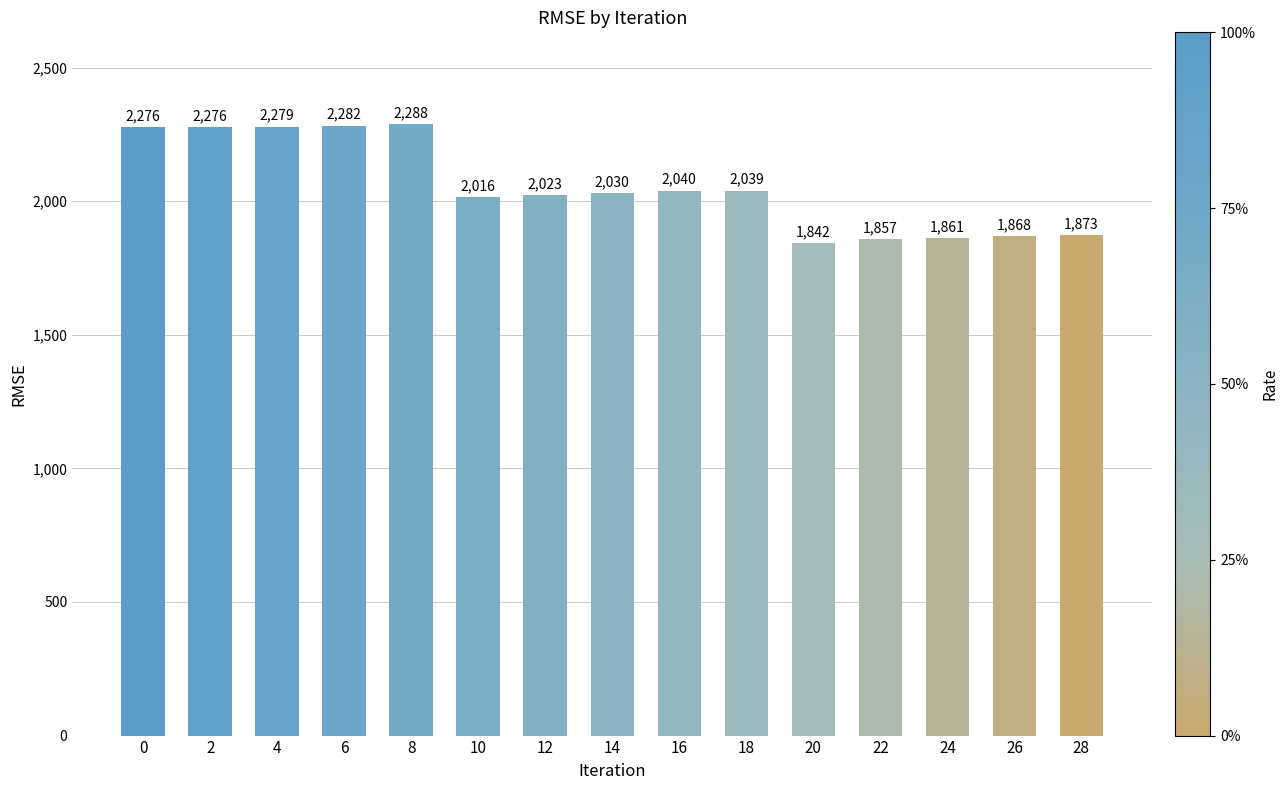

What is the change in value from 16 to 26?

-172.1